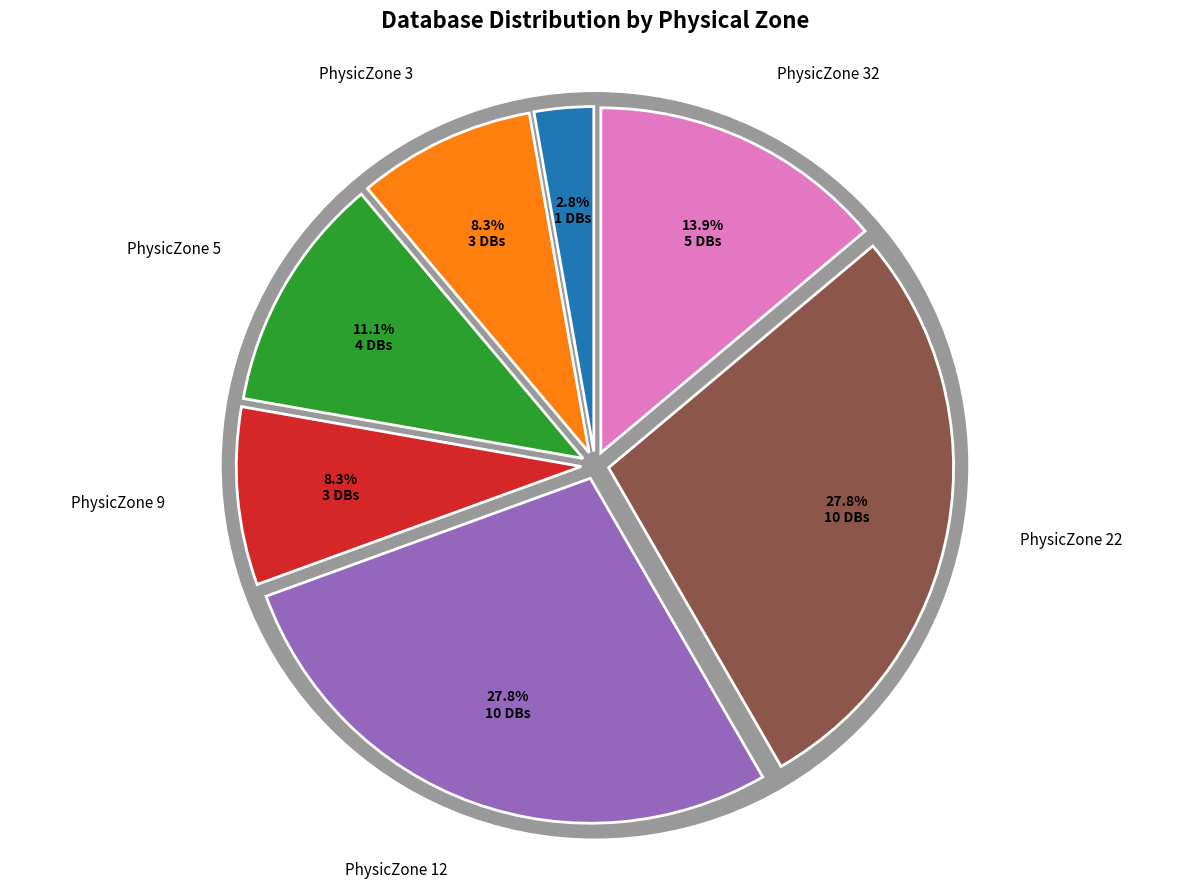

Does any single category account for the majority?

No